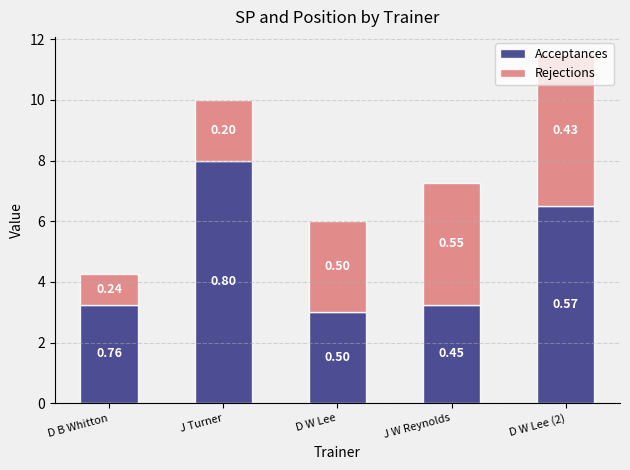

What are all the series names shown in the legend?

Acceptances, Rejections